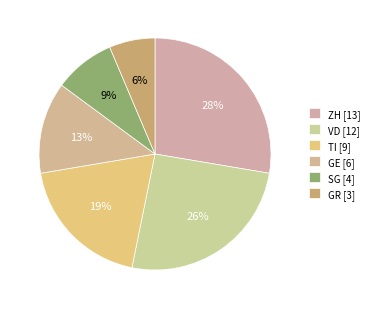

How many segments does this pie chart have?

6